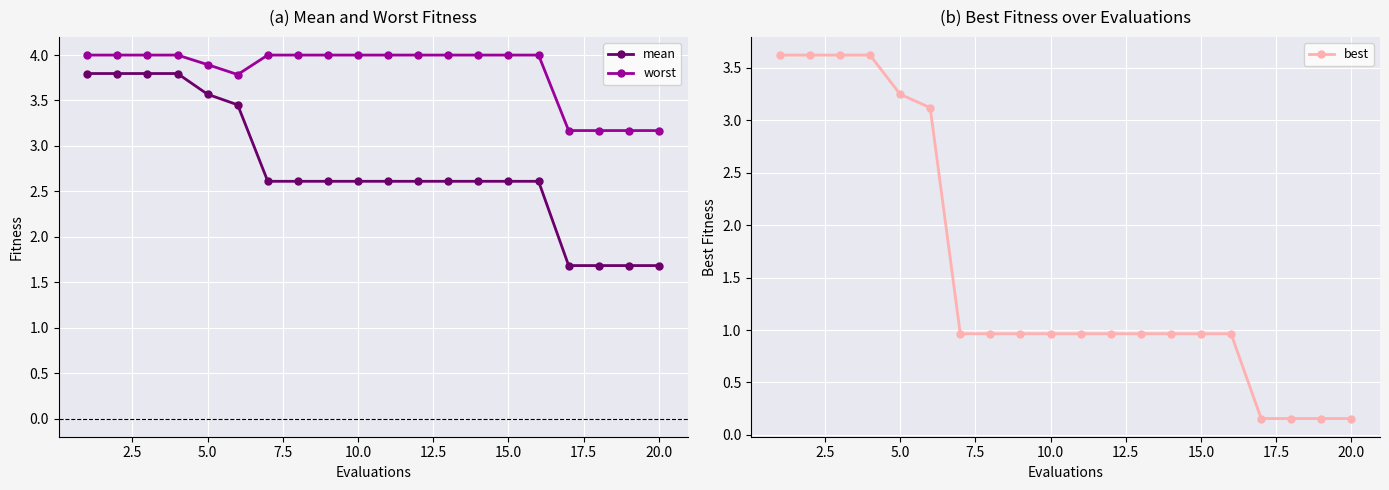

What is the highest value of the mean series?

3.8